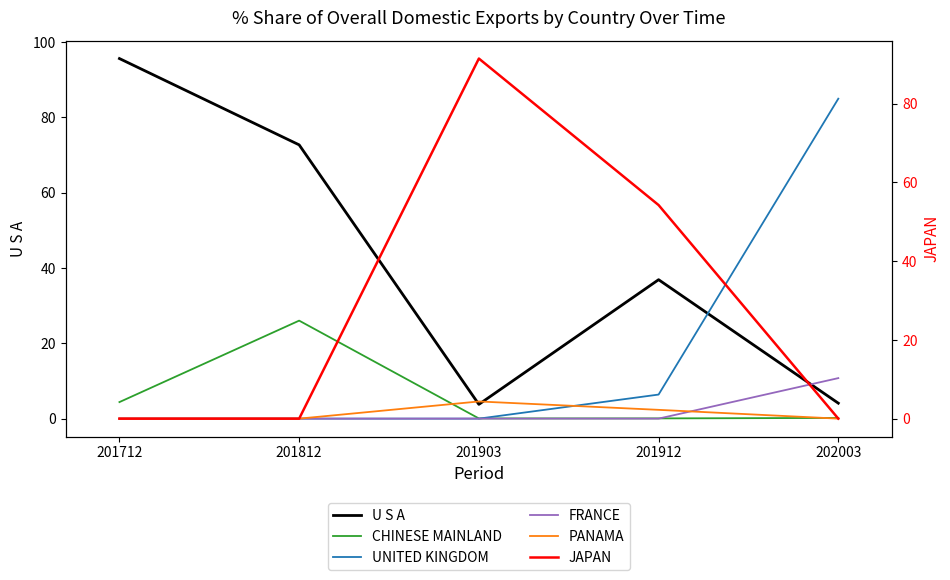

Which series has the largest total across all categories?

U S A